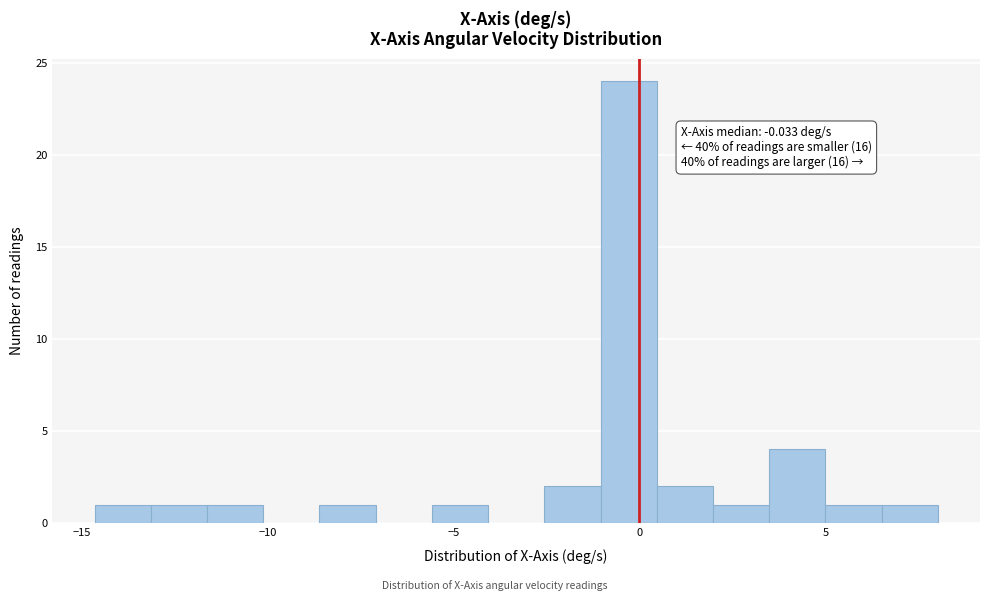

Read against the x-axis, roughly where is the centre of the tallest bar?

-0.5